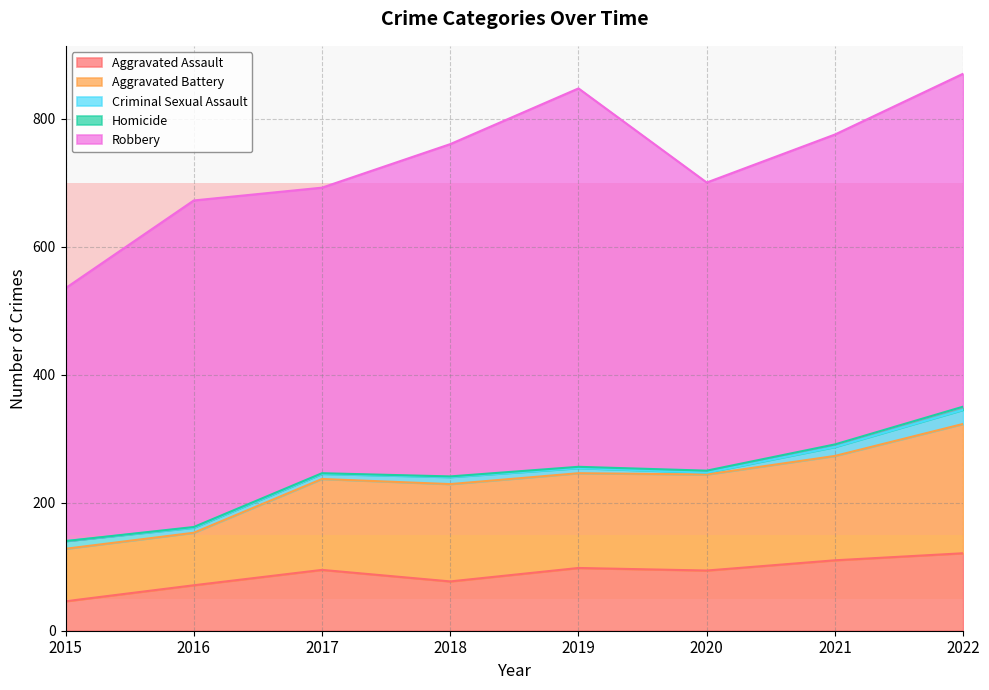

What is the value of the Criminal Sexual Assault point at the 3rd from the left?

8